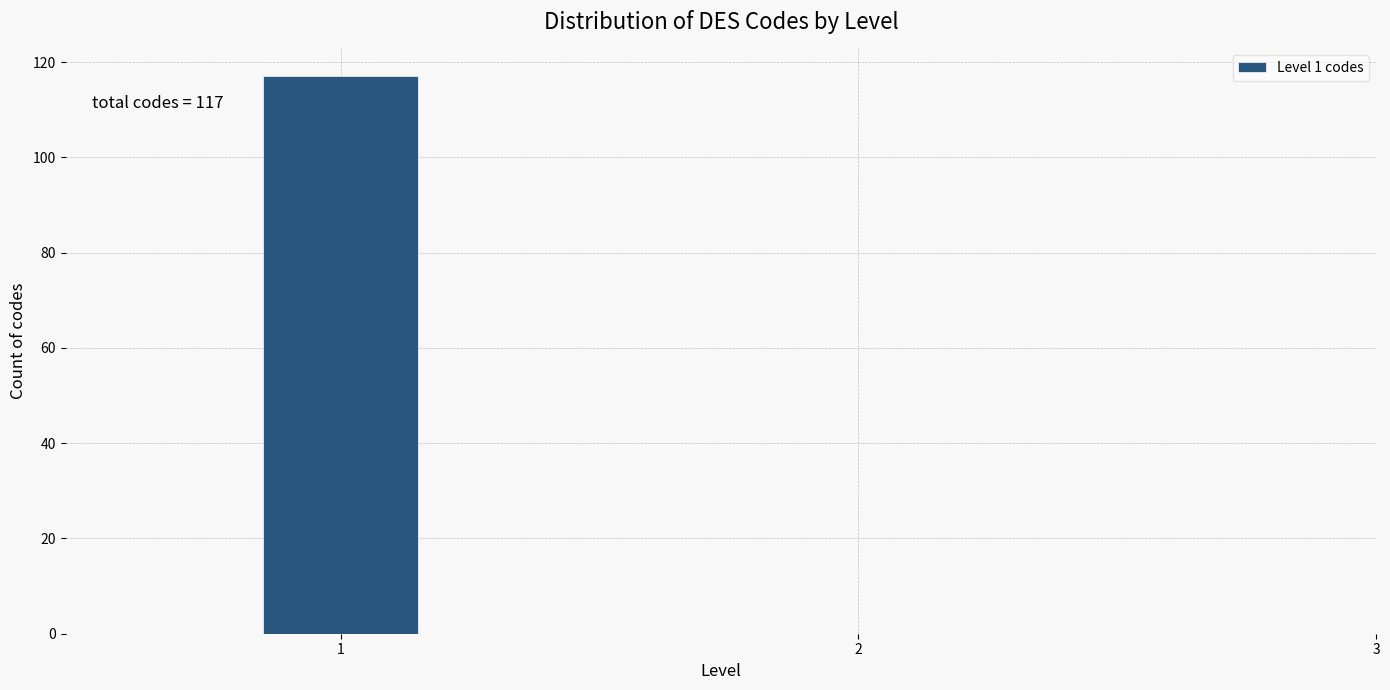

Read against the x-axis, roughly where is the centre of the tallest bar?

1.0